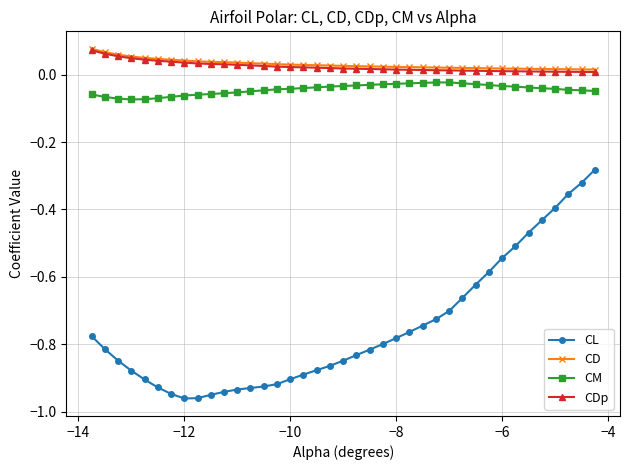

How many lines are shown in the chart?

4